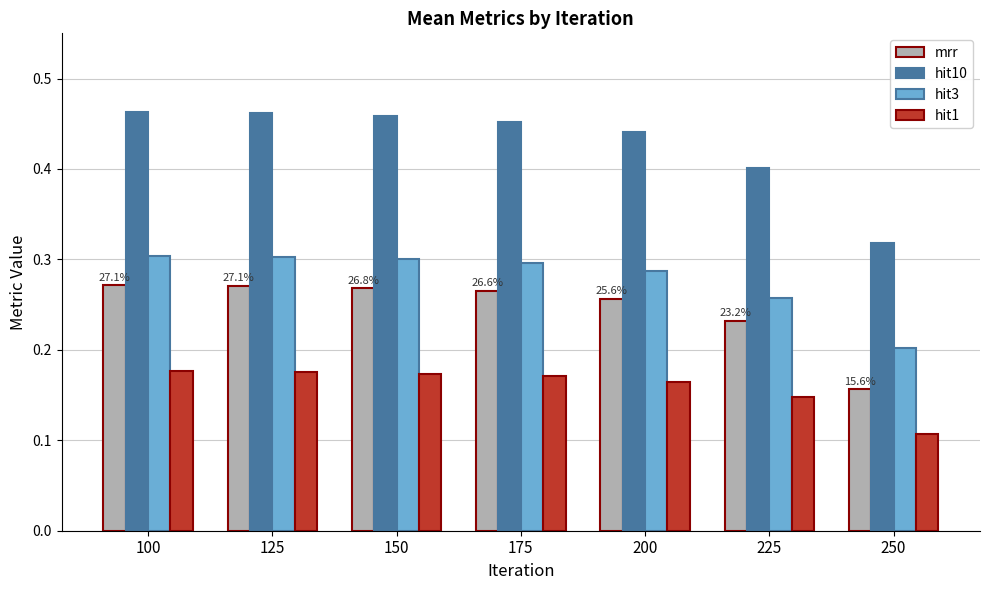

How many hit3 values are between 0 and 1?

7